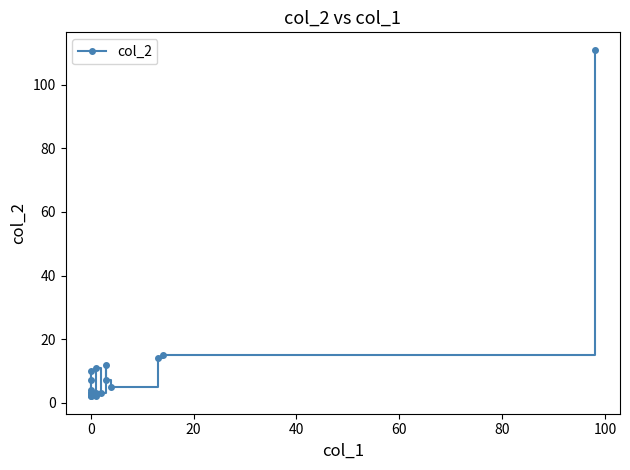

True or false: the data shows 4 at 13.

False